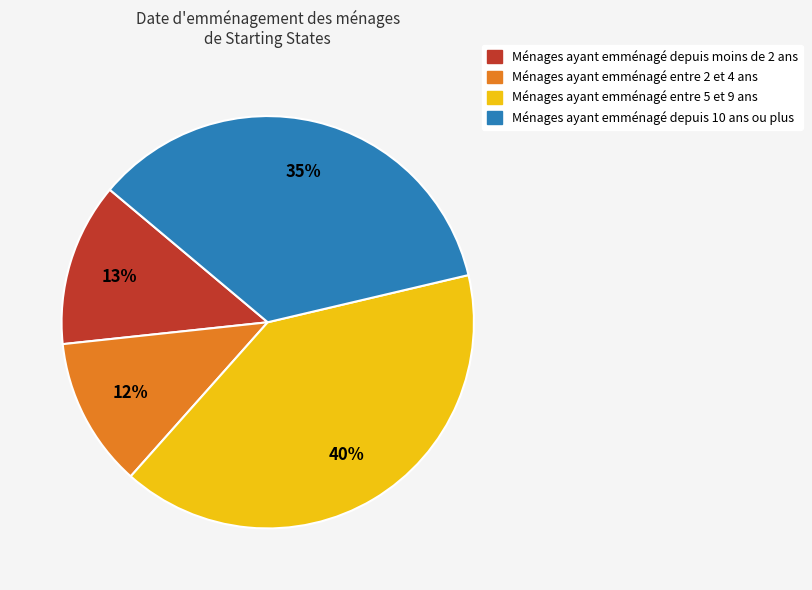

To the nearest percent, what is the average slice percentage?

25%